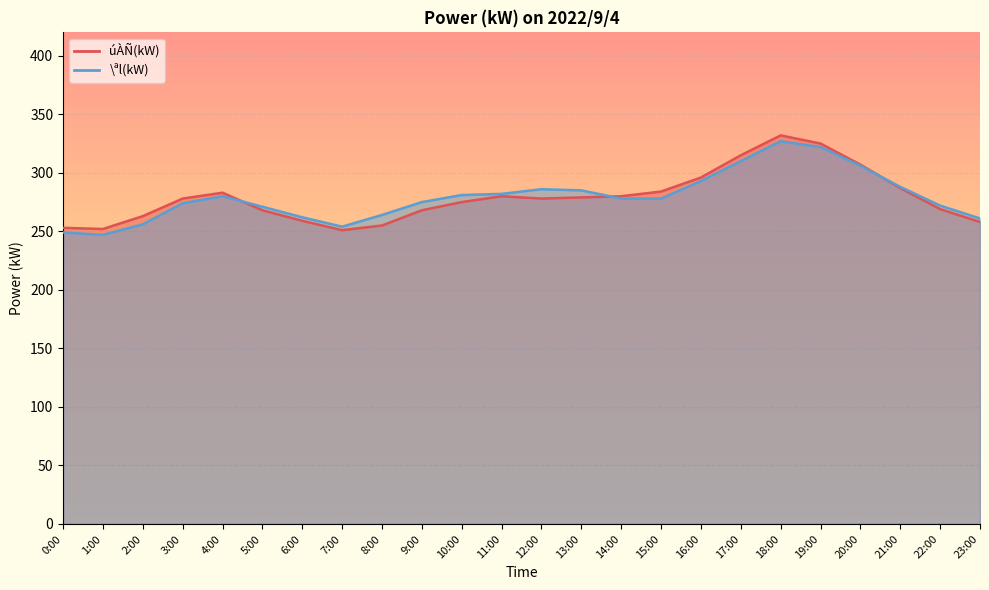

How many data points in \ªl(kW) are above 278?

11